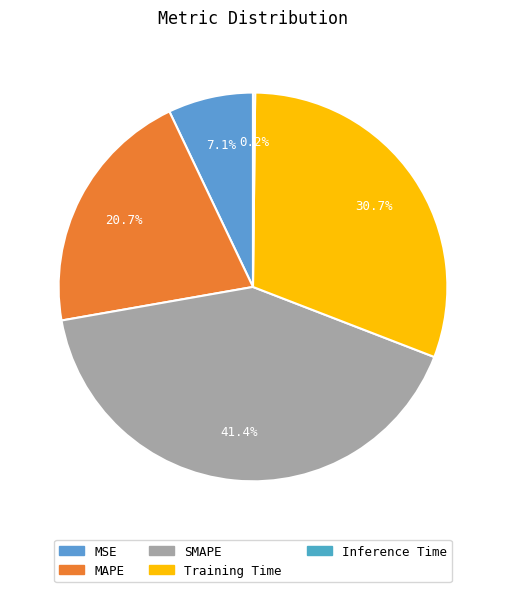

What percentage is NOT represented by Inference Time?

99.8%